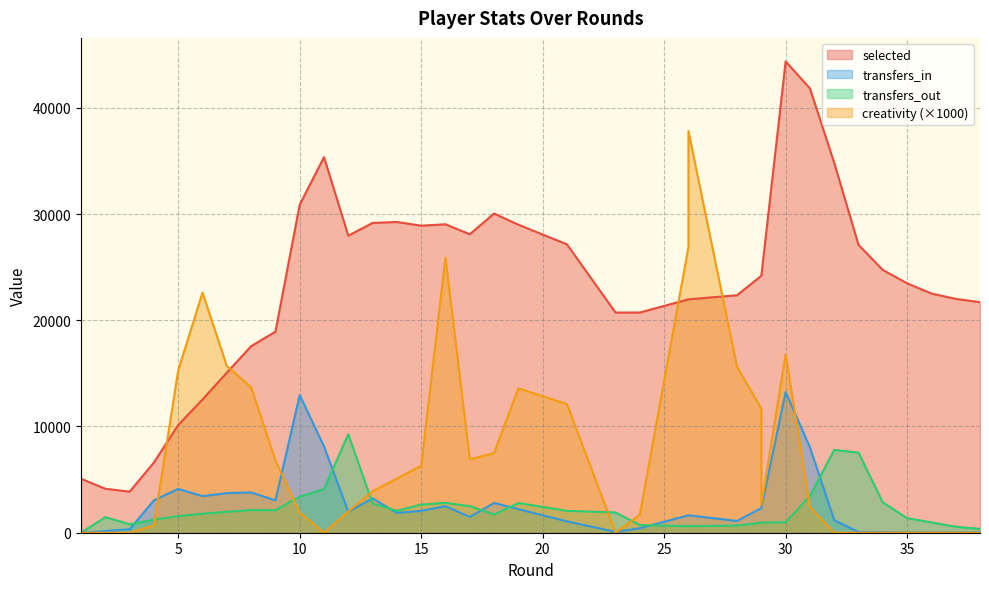

At which label does creativity first exceed 2600?

5